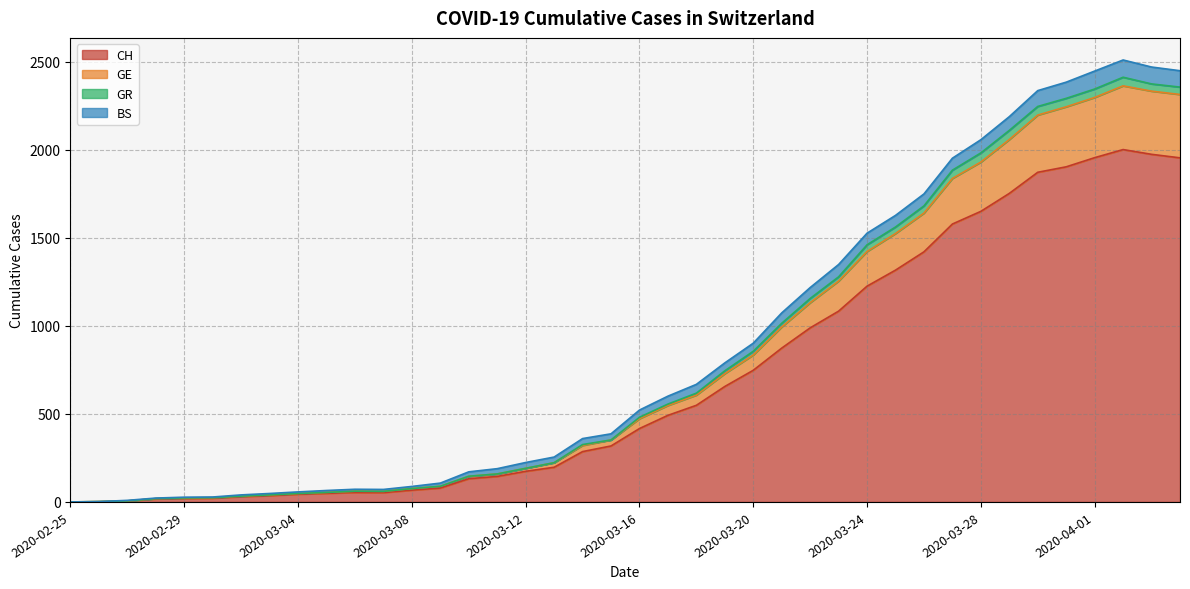

Where does the GE series first go above 473?

2020-03-17